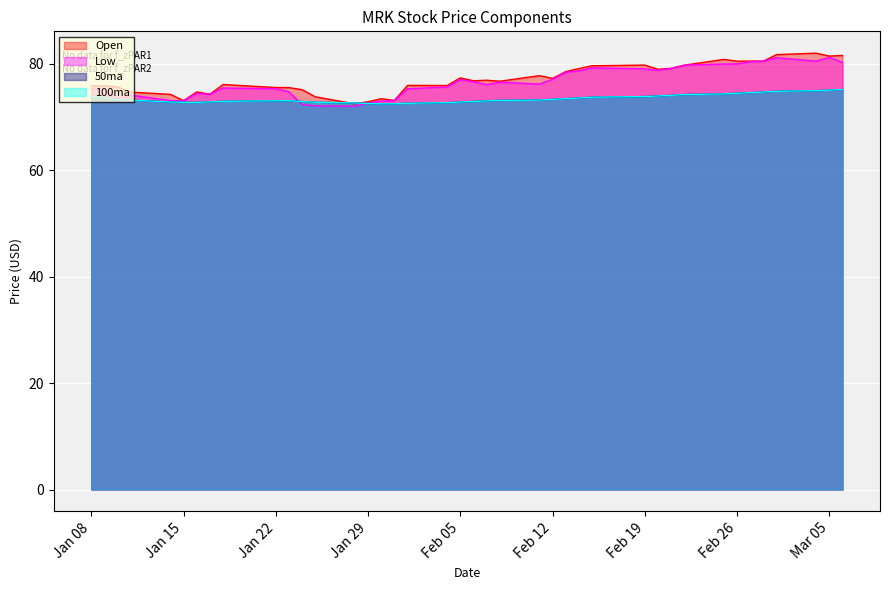

Where is the first local maximum for 100ma?

2019-01-23